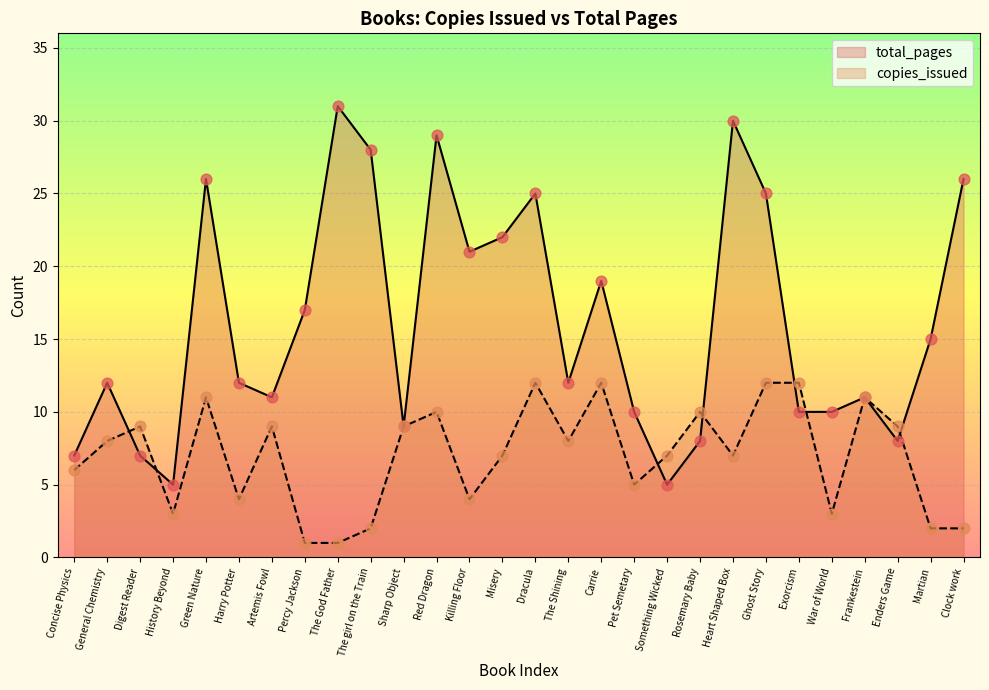

At how many categories does at least one series exceed 24?

8